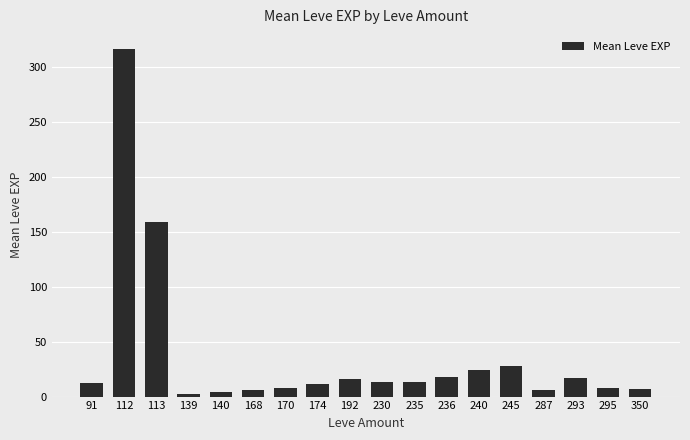

What is the value of the 16th bar from the left?

17.0